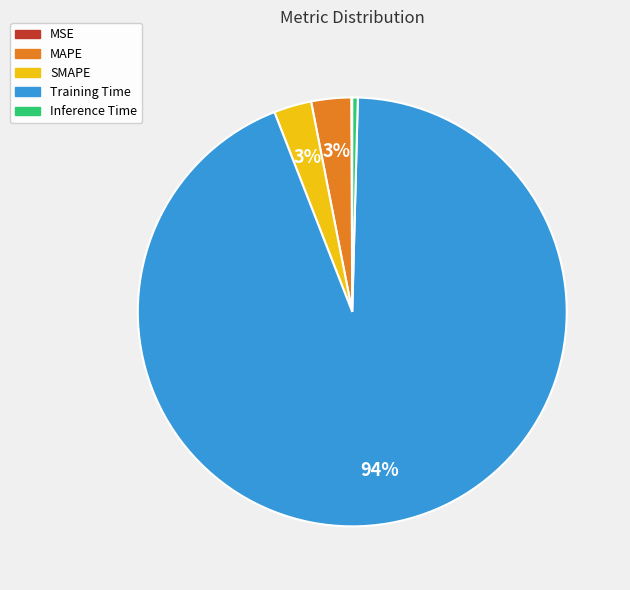

To the nearest percent, what portion does MAPE represent?

3%